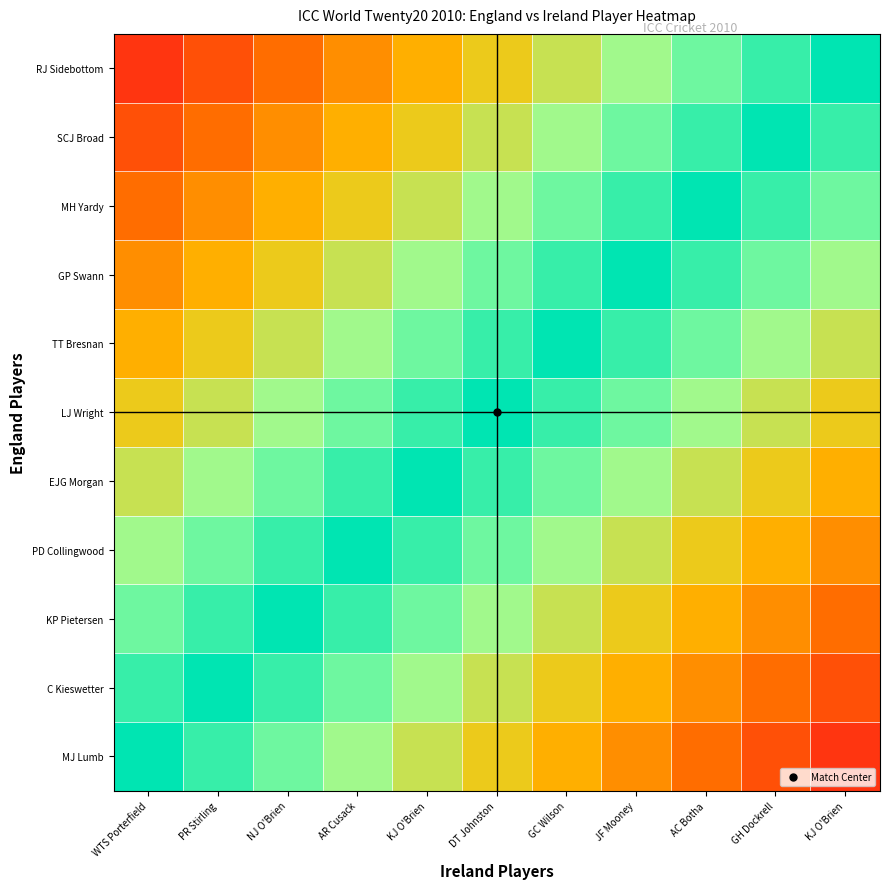

What is the total value across all series at AC Botha?

7.5